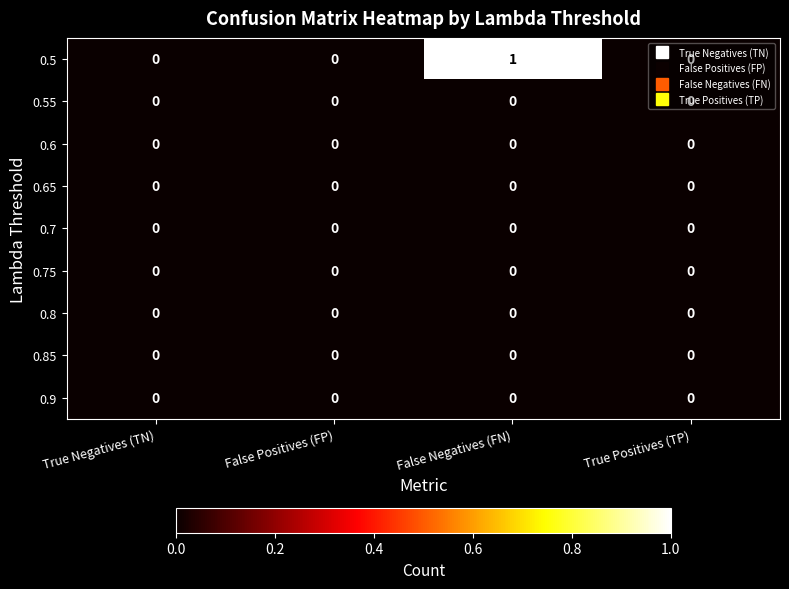

Is it true that 0.55 equals 0 at False Positives (FP)?

True